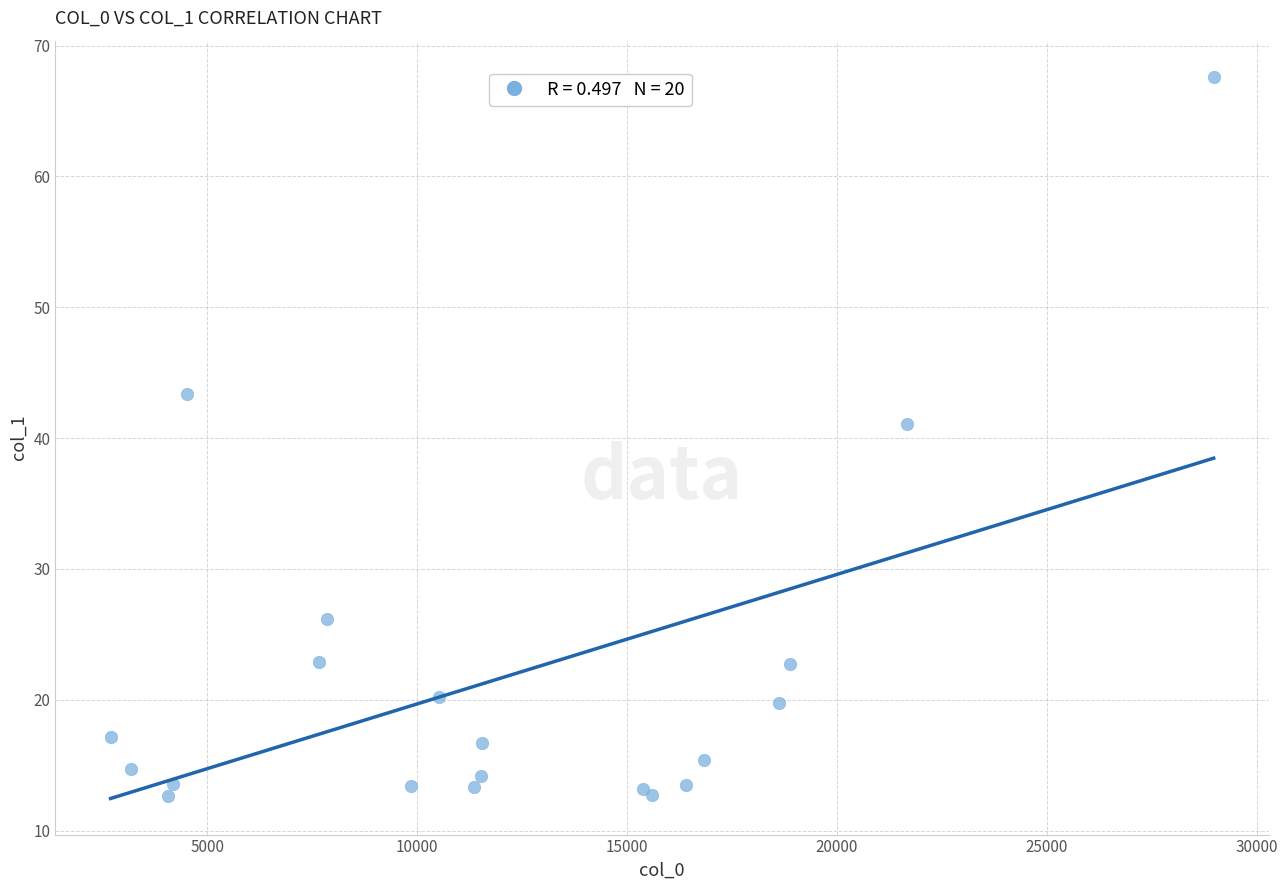

What Y value in the scatter plot is closest to 40?

41.1